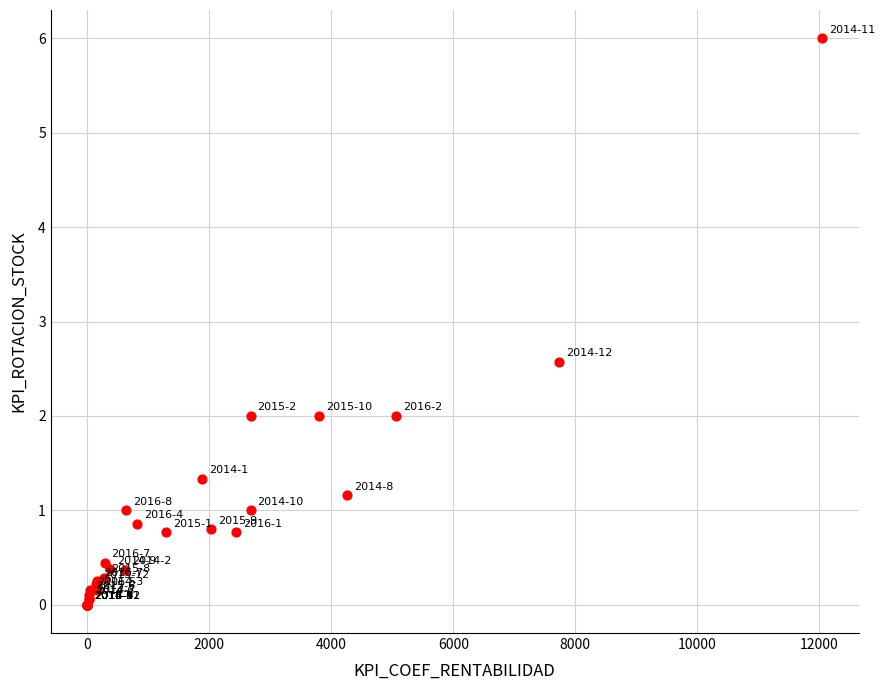

What Y value in the scatter plot is closest to 3?

2.6